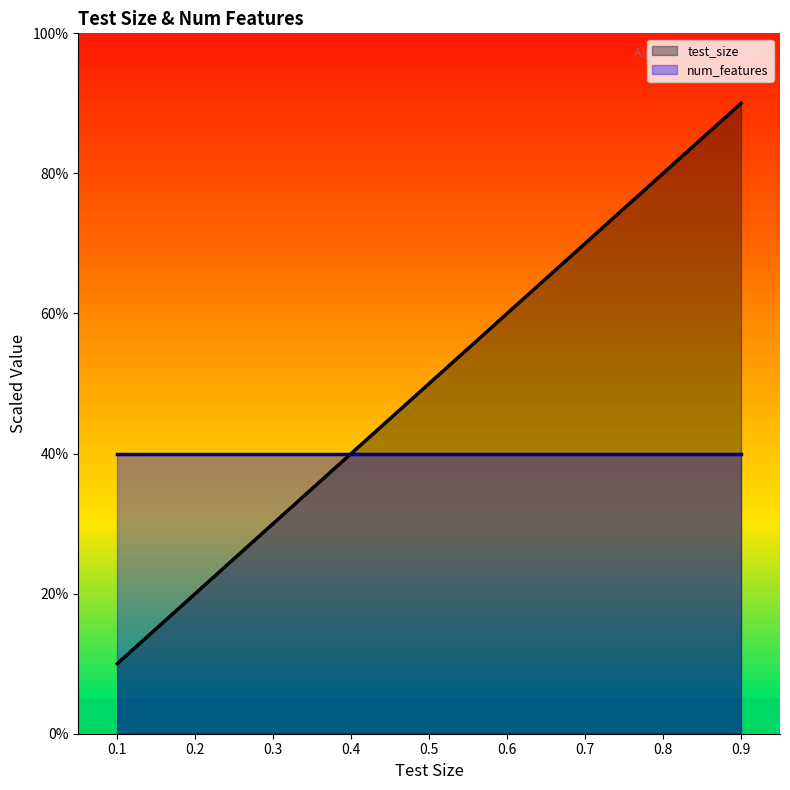

What is the maximum value shown in the chart?

0.9